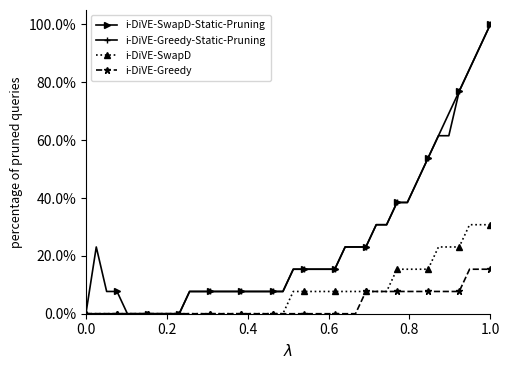

What is the highest value of the i-DiVE-Greedy-Static-Pruning series?

100.0